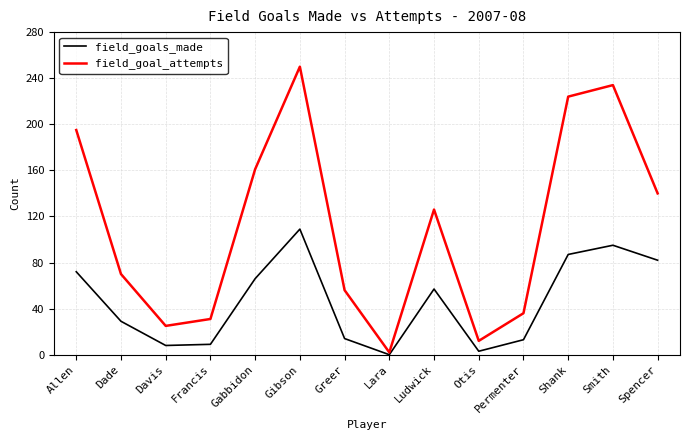

Does the chart have visible grid lines?

Yes